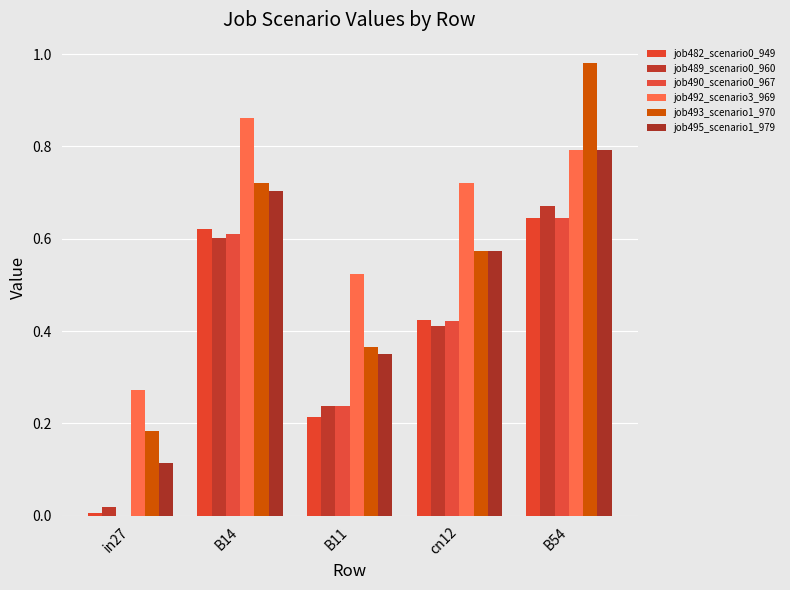

List the labels in order of job489_scenario0_960 value, largest first.

B54, B14, cn12, B11, in27